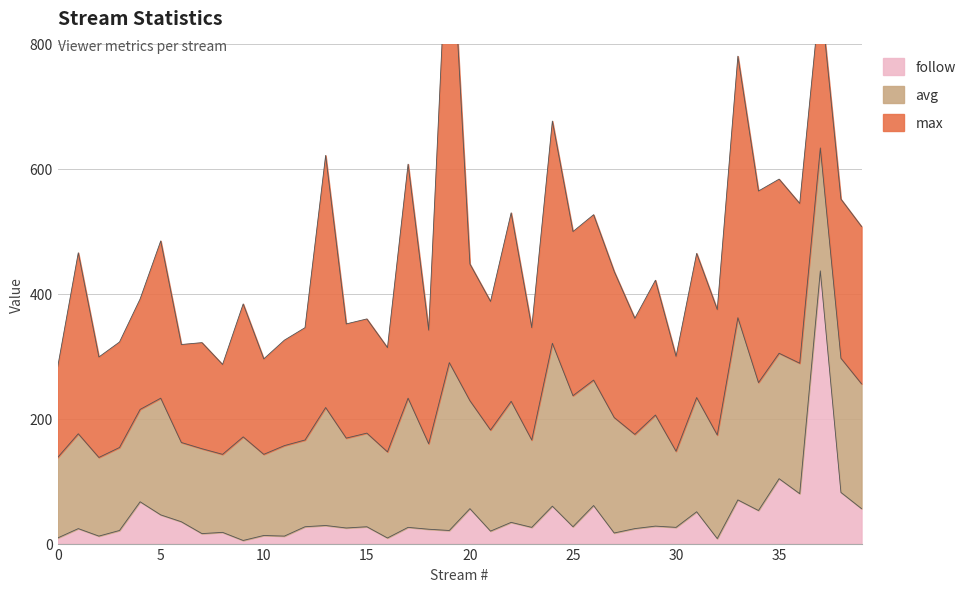

How many values in the avg series are below 166?

19